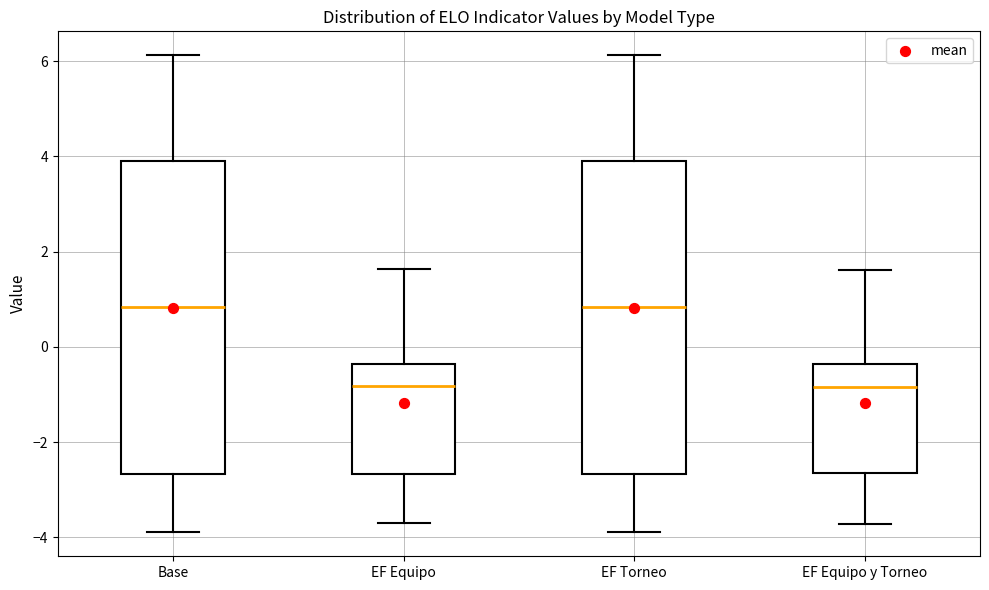

Where does the upper whisker of the box for EF Torneo end on the y-axis? The values are not printed on the chart, so give them approximately, as read against the axis.

6.2